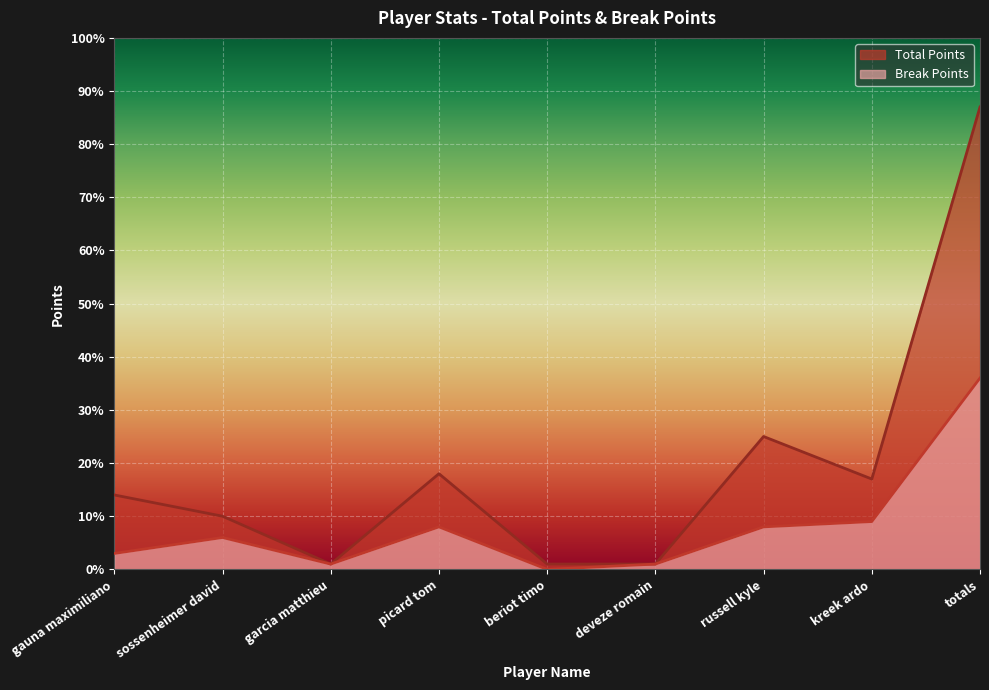

Between kreek ardo and beriot timo, which is larger?

kreek ardo